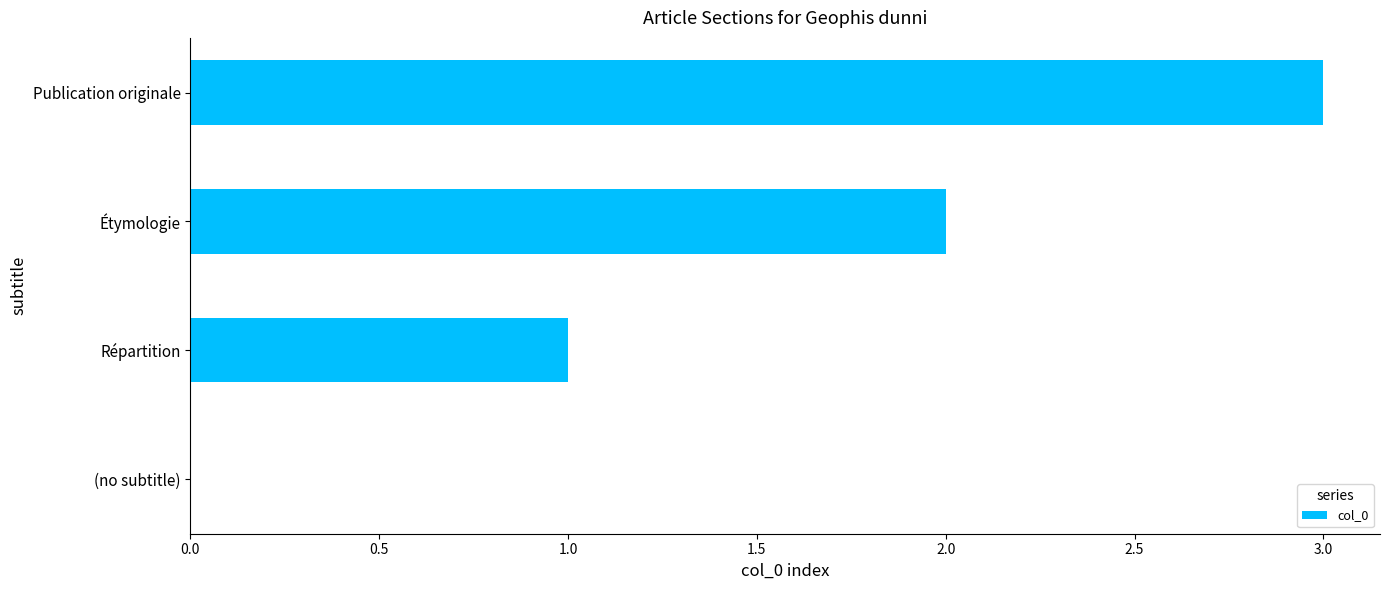

What value does the data have at Publication originale?

3